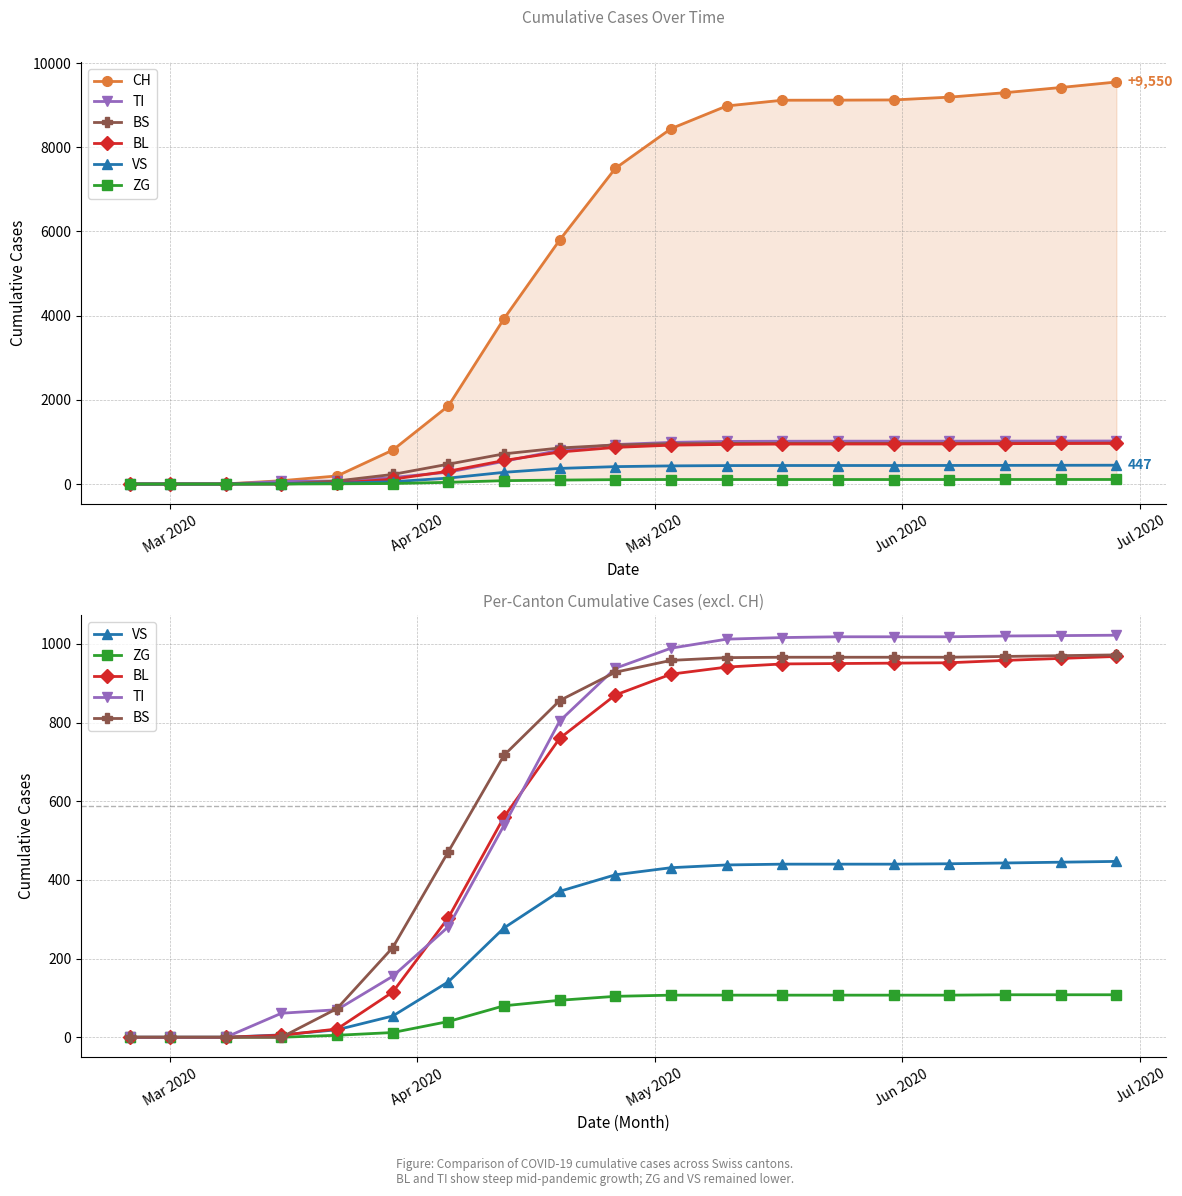

How many lines are shown in the chart?

6